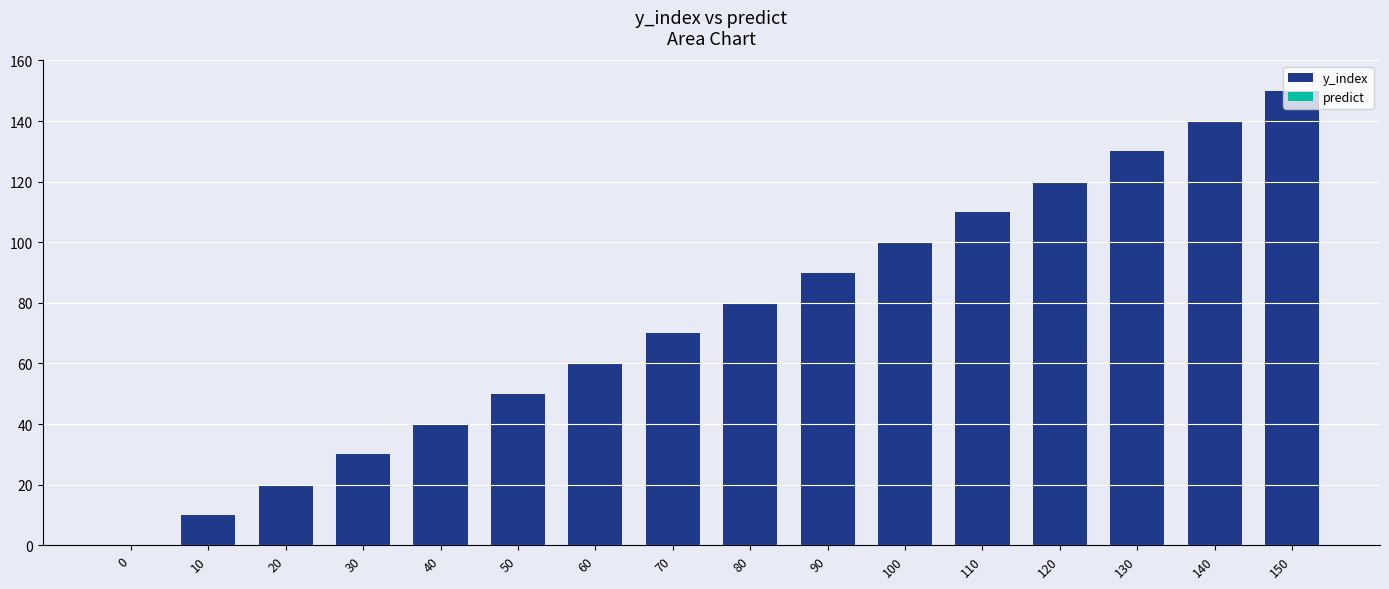

What is the ratio of the value at 50 to the value at 110?

0.5